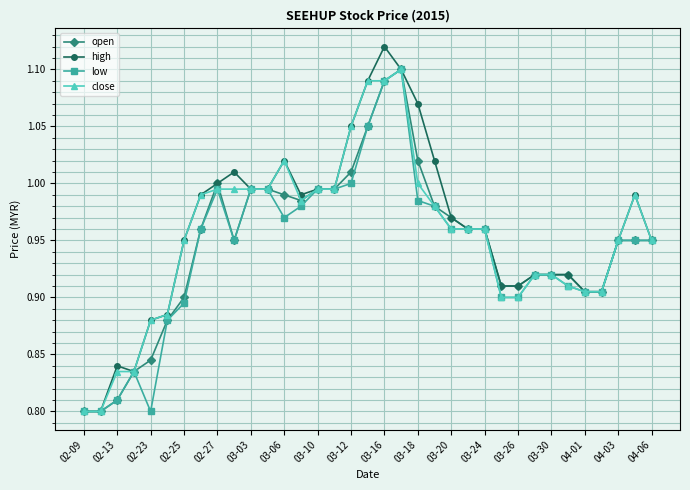

True or false: close has more than 2 interior local peaks.

True